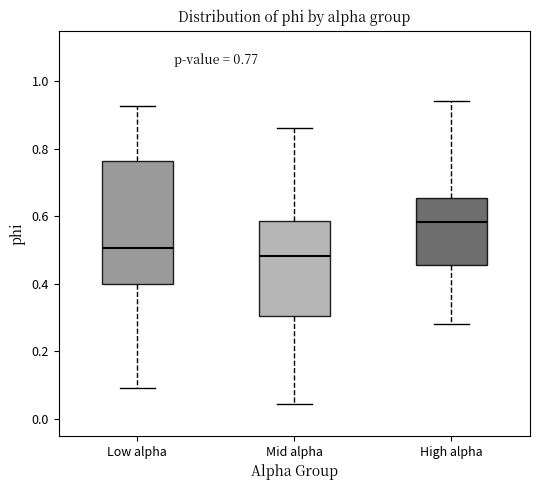

Which box has the highest median line?

High alpha